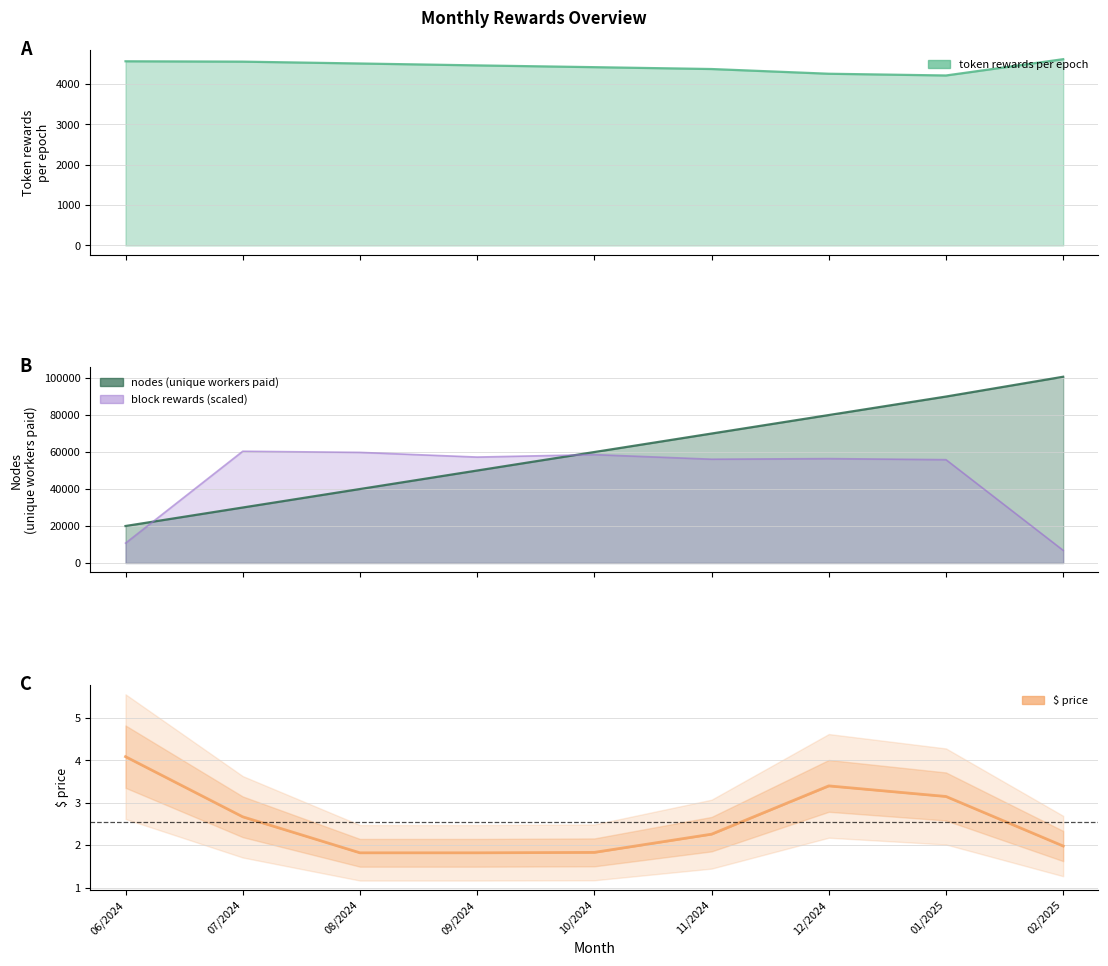

Reading right to left, transcribe all the data shown in this chart.

token rewards per epoch: 4618.0	4214.0	4257.0	4374.0	4420.0	4464.0	4511.0	4557.0	4566.0
nodes (unique workers paid): 100711.0	90000.0	80000.0	70000.0	60000.0	50000.0	40000.0	30000.0	20000.0
$ price: 2.0	3.1	3.4	2.3	1.8	1.8	1.8	2.7	4.1
block rewards: 6831.4	55878.4	56448.5	56129.0	58610.0	57283.9	59816.6	60426.6	10742.0